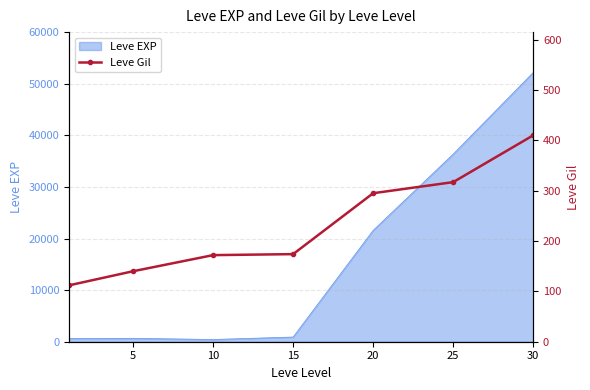

At which label is the value closest to 261?

20